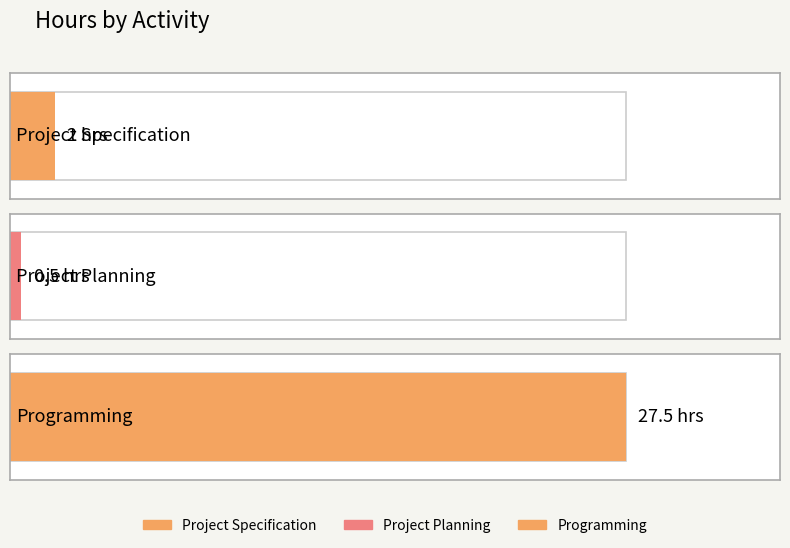

At which label does the data first exceed 3?

Programming (logging)